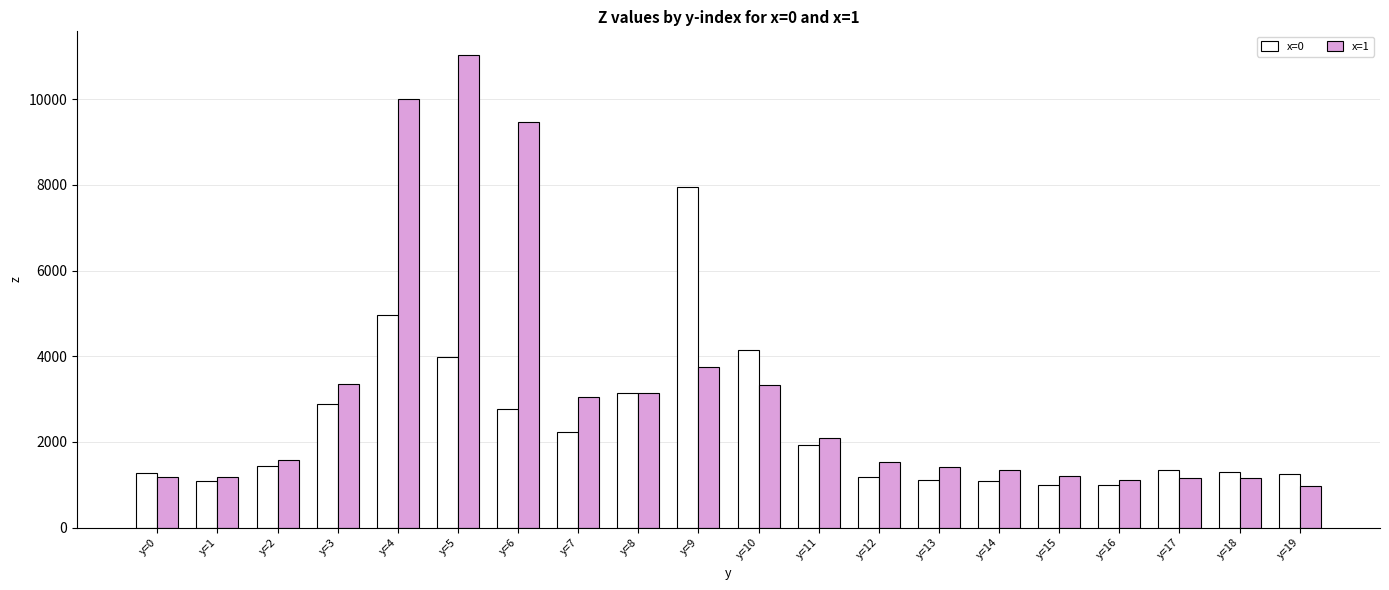

What is the total value across all series at y=7?

5284.1